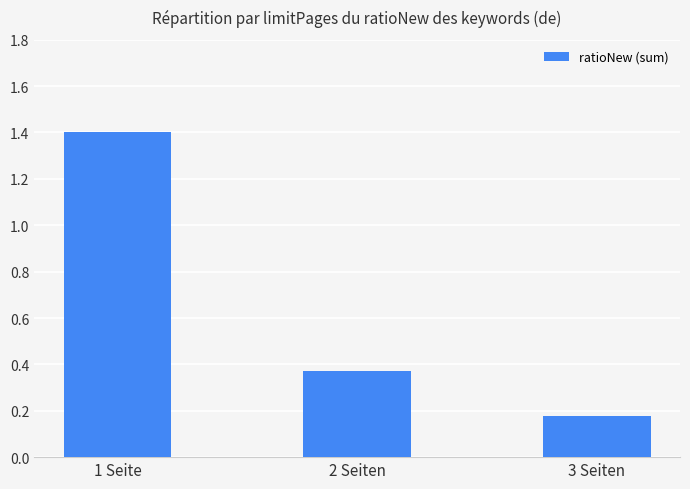

Does the chart contain any negative values?

No